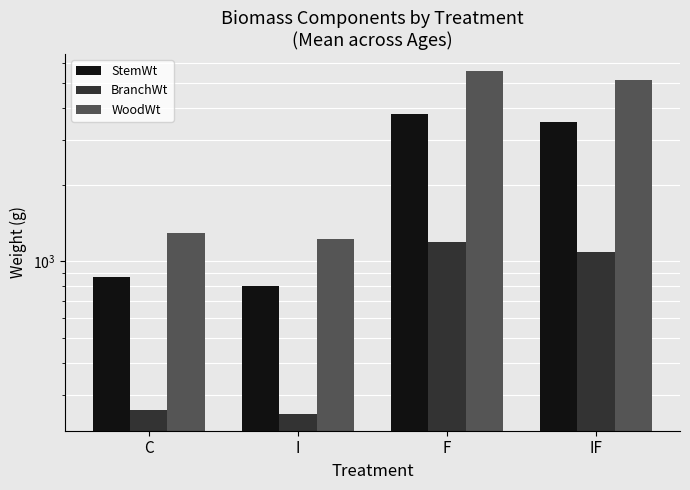

How many bars are there in total?

12